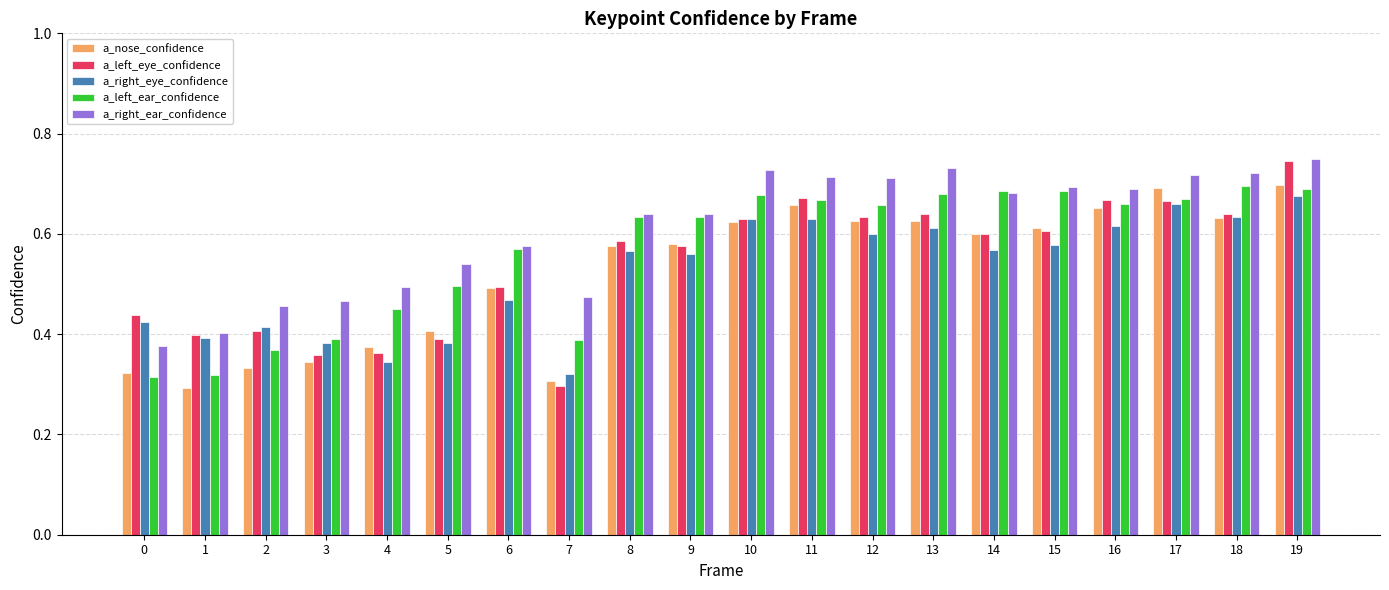

The value of a_right_ear_confidence at 6 is 0.6. True or false?

True